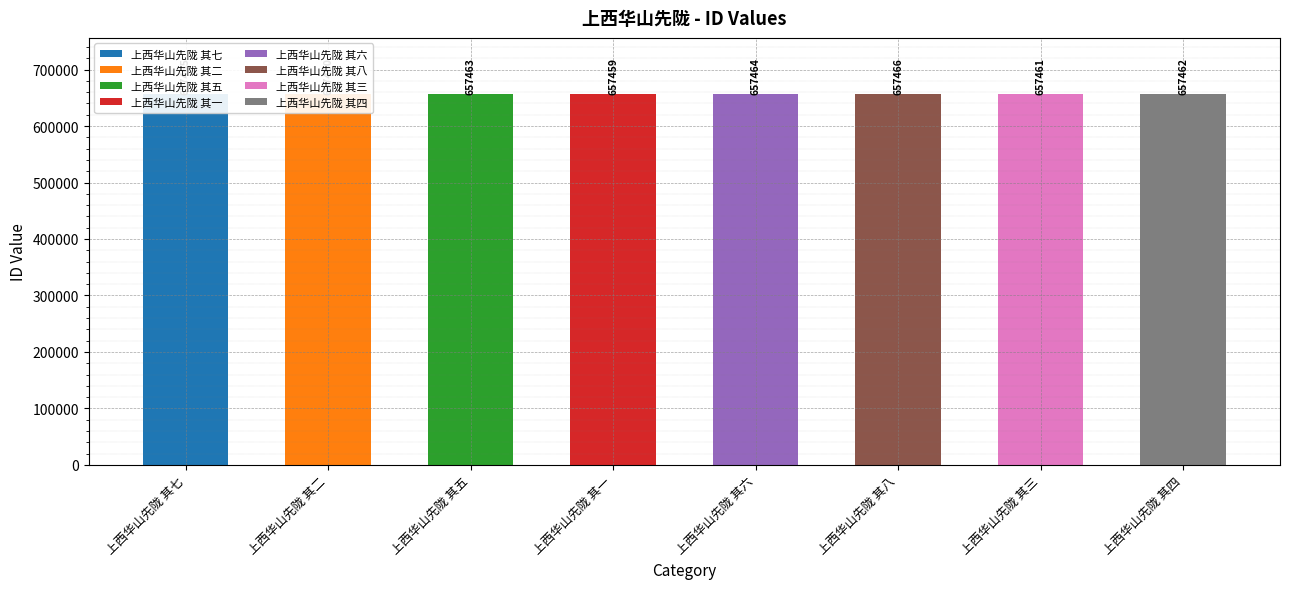

The value at 上西华山先陇 其八 is 657466. True or false?

True